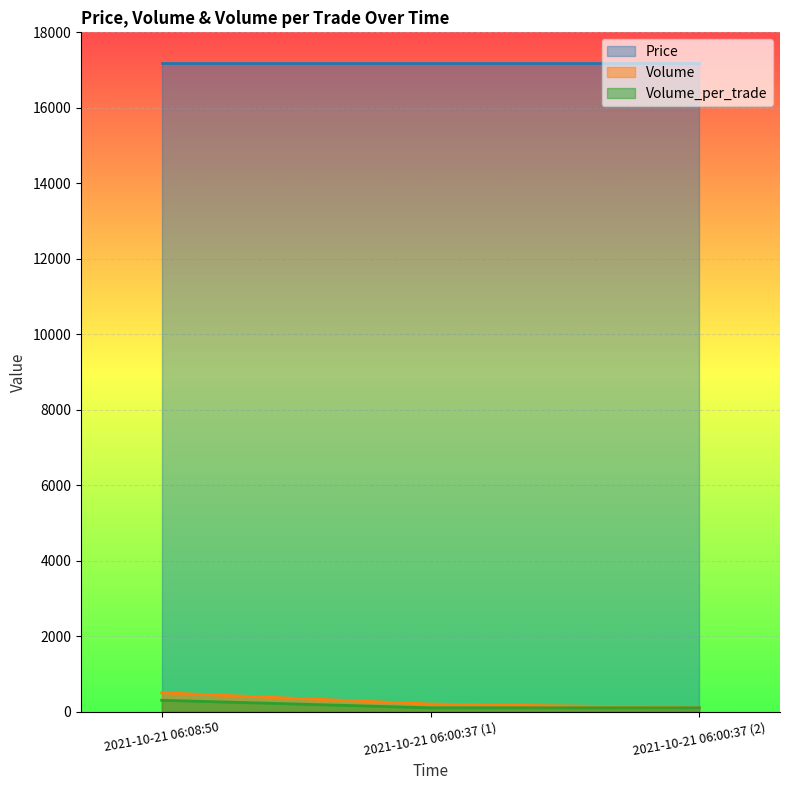

The Volume series shows 200 at 2021-10-21 06:00:37 (1). True or false?

True